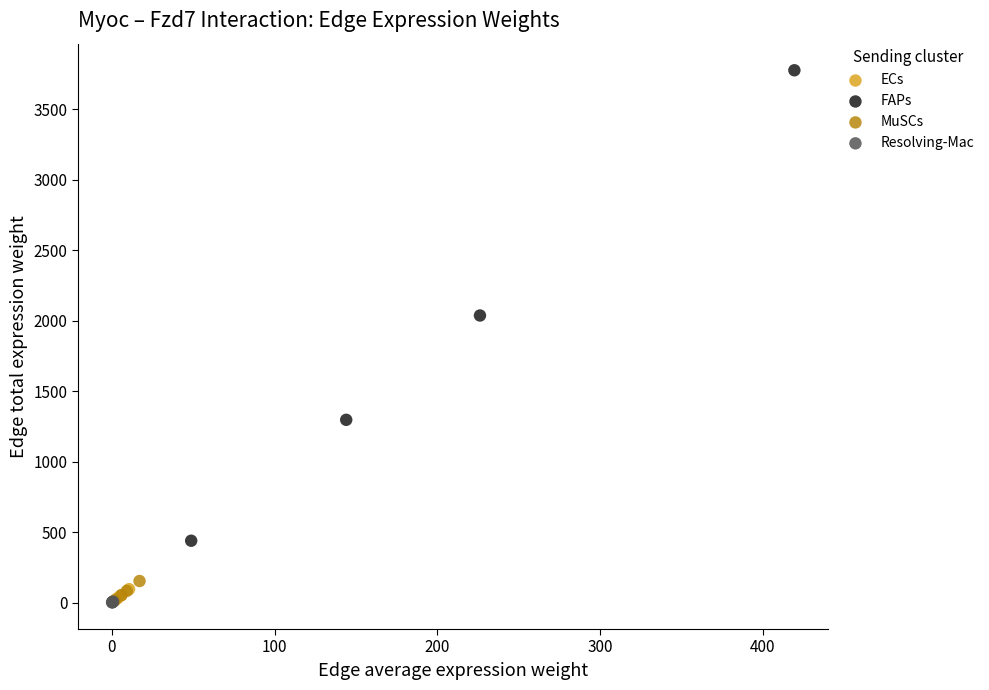

Which series contains the highest Y value?

FAPs